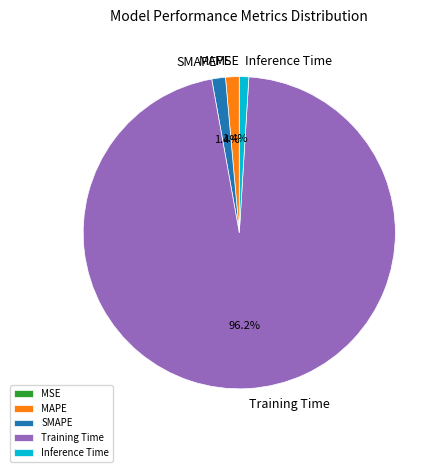

Is the sum of Training Time and SMAPE greater than half?

Yes